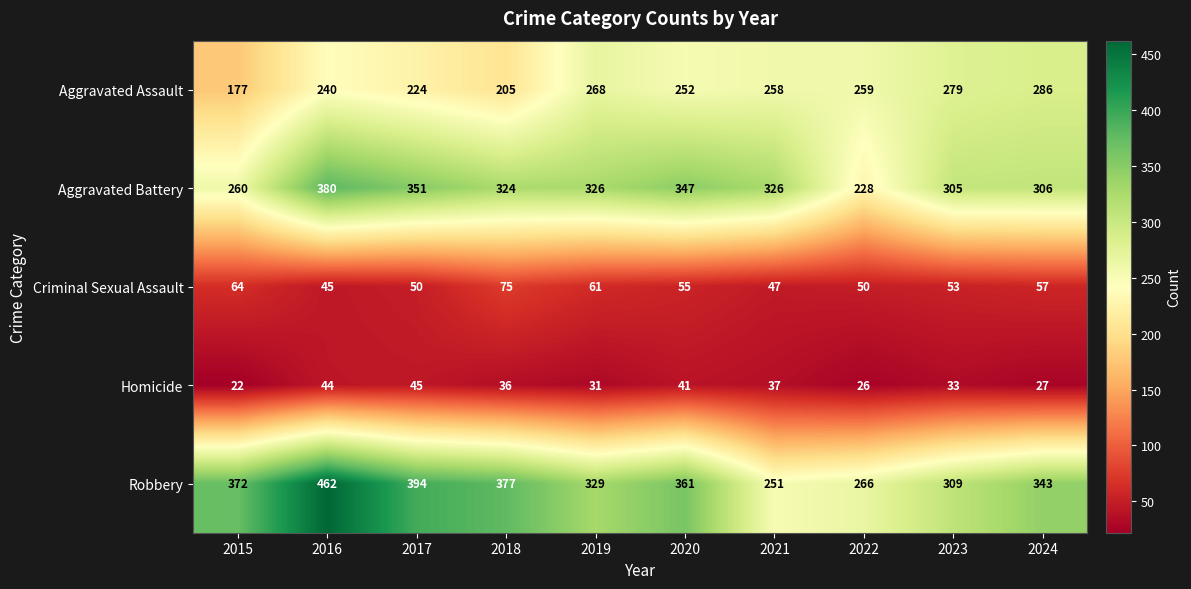

How many distinct data groups are displayed?

5